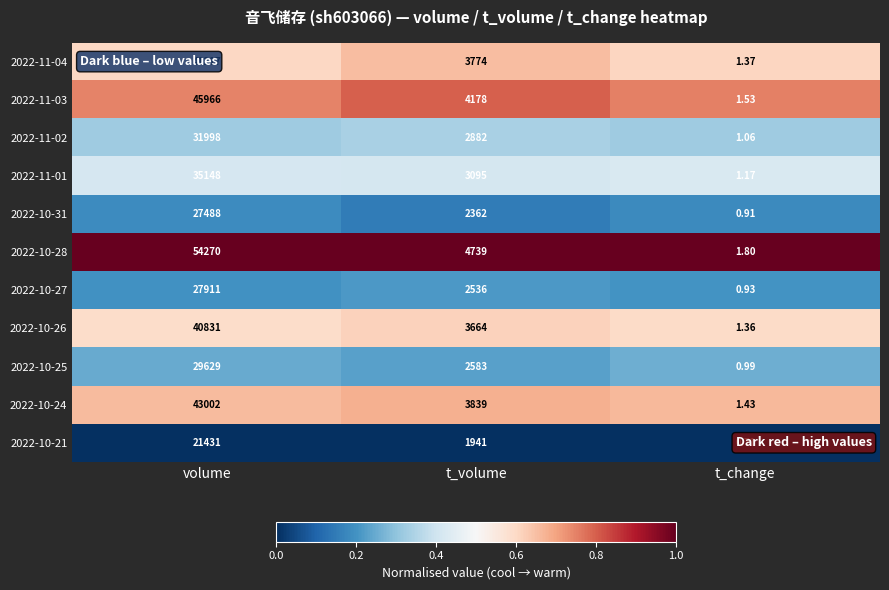

List the series in order of their peak value, highest first.

2022-10-28, 2022-11-03, 2022-10-24, 2022-11-04, 2022-10-26, 2022-11-01, 2022-11-02, 2022-10-25, 2022-10-27, 2022-10-31, 2022-10-21